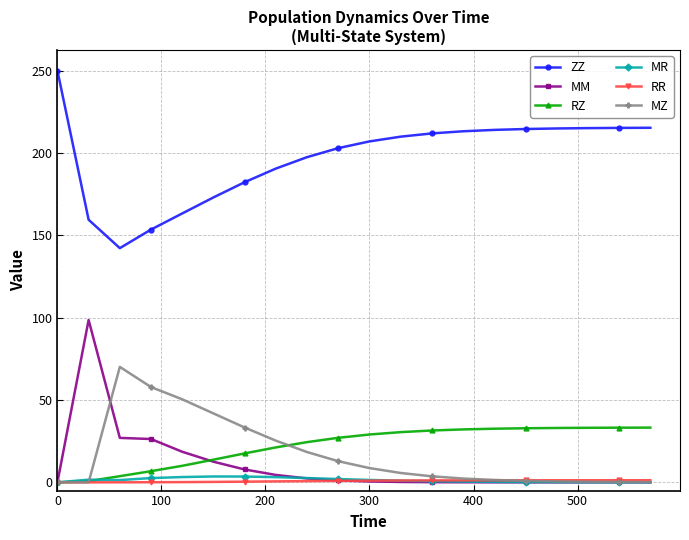

True or false: ZZ and RZ intersect in this chart.

False